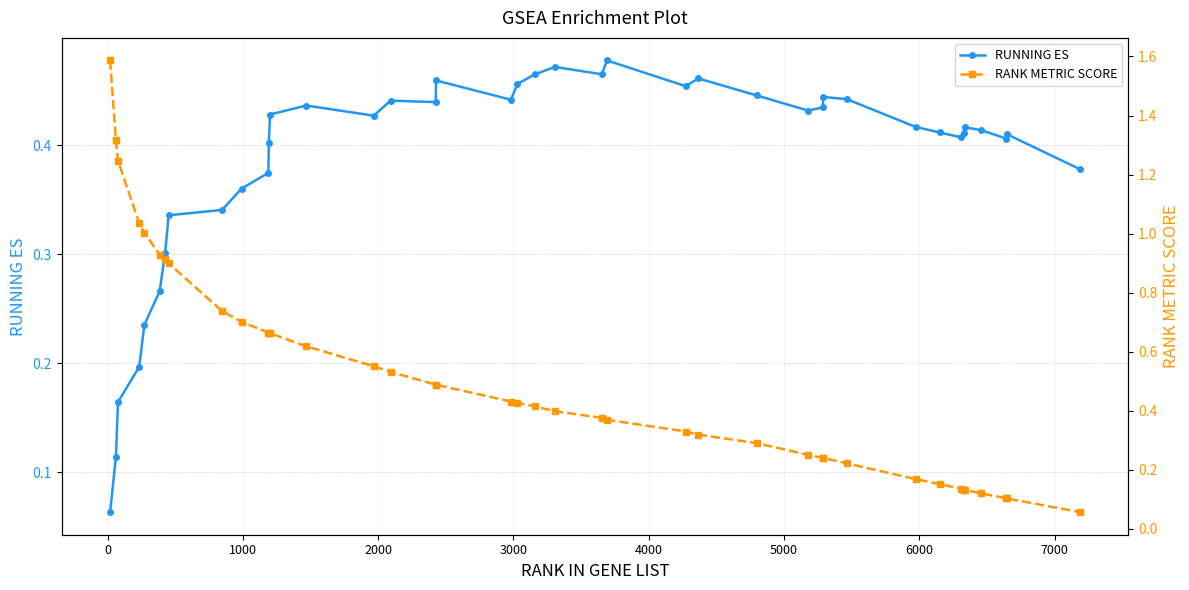

Reading left to right, transcribe all the data shown in this chart.

RUNNING ES: 0.1	0.1	0.2	0.2	0.2	0.3	0.3	0.3	0.3	0.4	0.4	0.4	0.4	0.4	0.4	0.4	0.4	0.5	0.4	0.5	0.5	0.5	0.5	0.5	0.5	0.5	0.4	0.4	0.4	0.4	0.4	0.4	0.4	0.4	0.4	0.4	0.4	0.4	0.4	0.4
RANK METRIC SCORE: 1.6	1.3	1.2	1.0	1.0	0.9	0.9	0.9	0.7	0.7	0.7	0.7	0.7	0.6	0.6	0.5	0.5	0.5	0.4	0.4	0.4	0.4	0.4	0.4	0.3	0.3	0.3	0.3	0.2	0.2	0.2	0.2	0.2	0.1	0.1	0.1	0.1	0.1	0.1	0.1